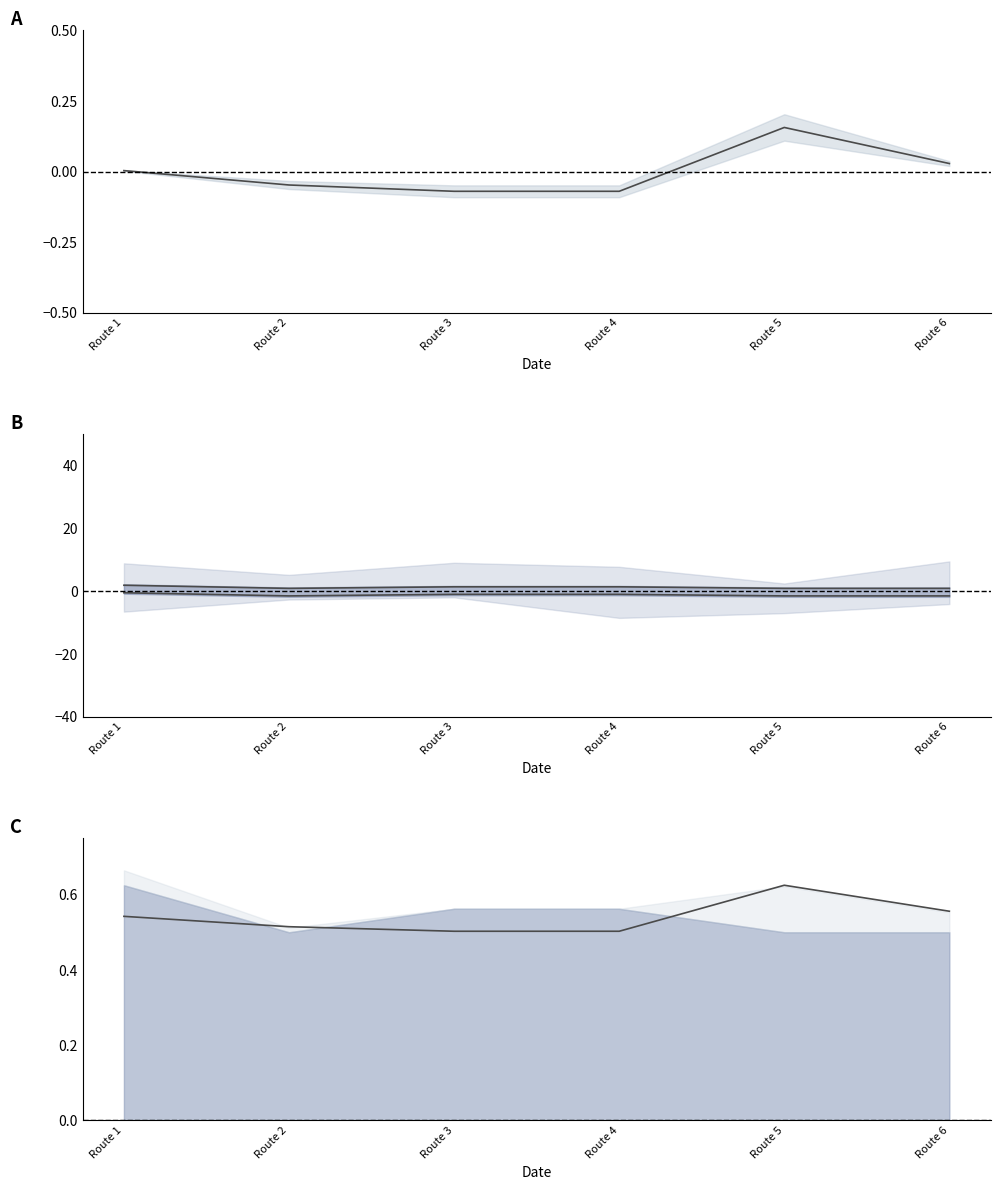

Rank the series by their average value, from highest to lowest.

rating upper, offset line, offset, rating lower